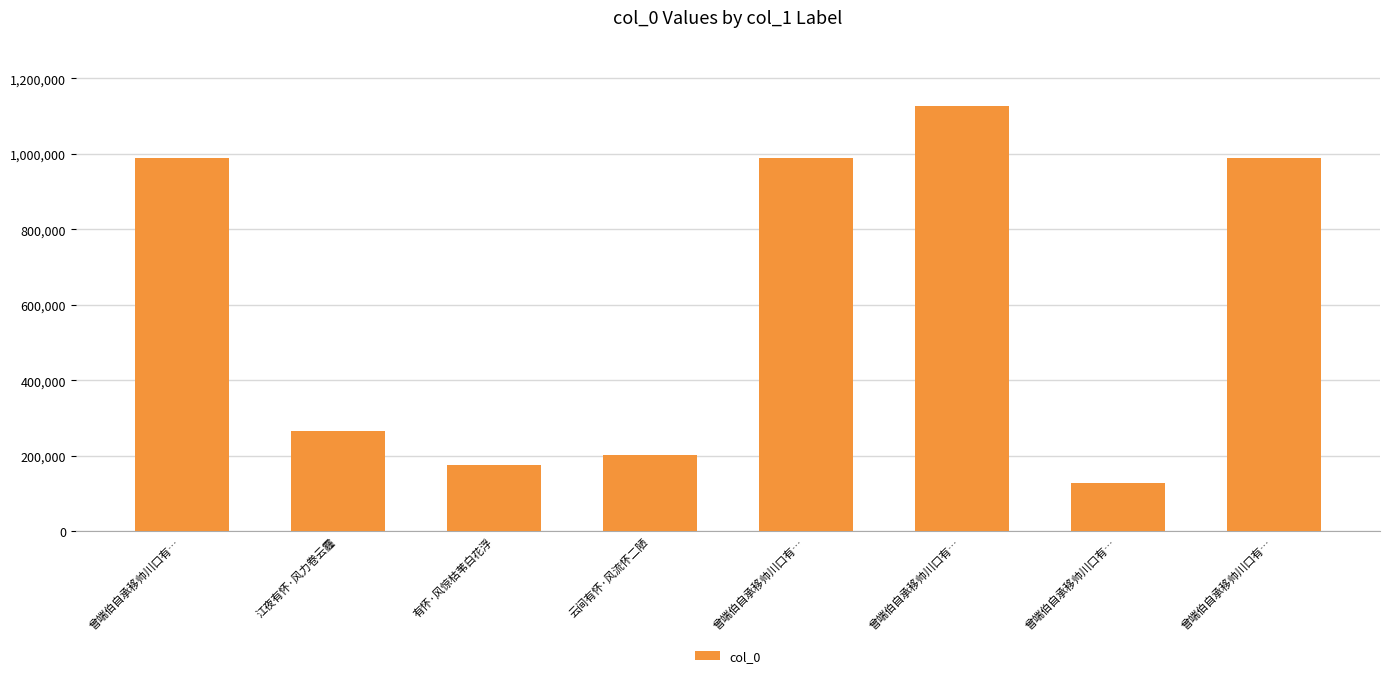

What is the sum of the values at 曾端伯自承移帅川口有… and 曾端伯自承移帅川口有…?

2115478